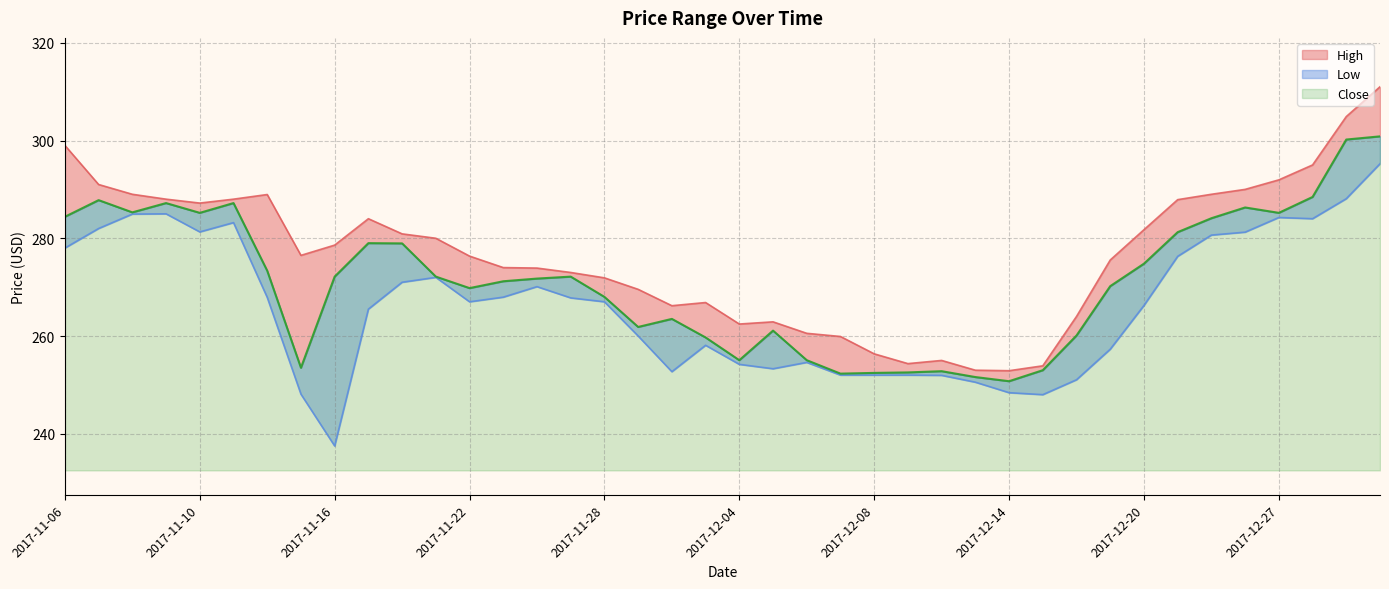

What is the label of the 12th point from the right?

2017-12-14